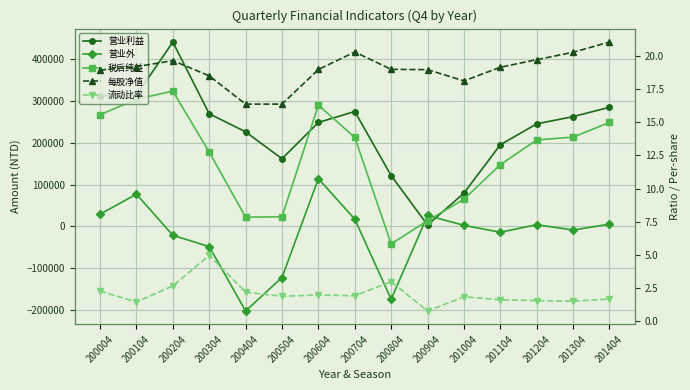

How many data points in 每股净值 are less than 18?

2